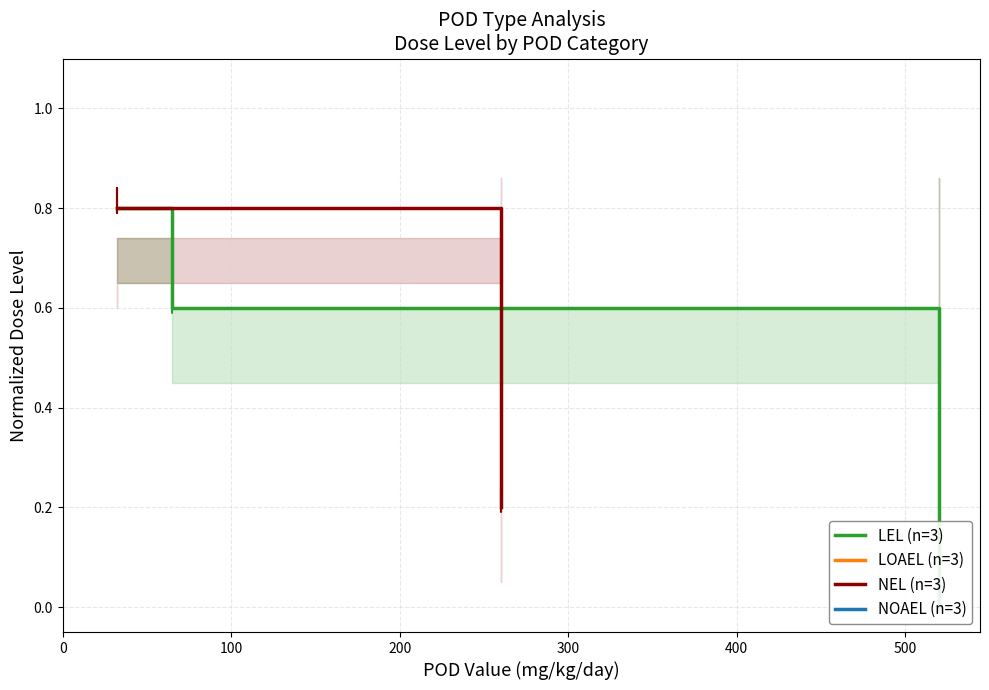

Does the chart display data point markers on the line(s)?

No